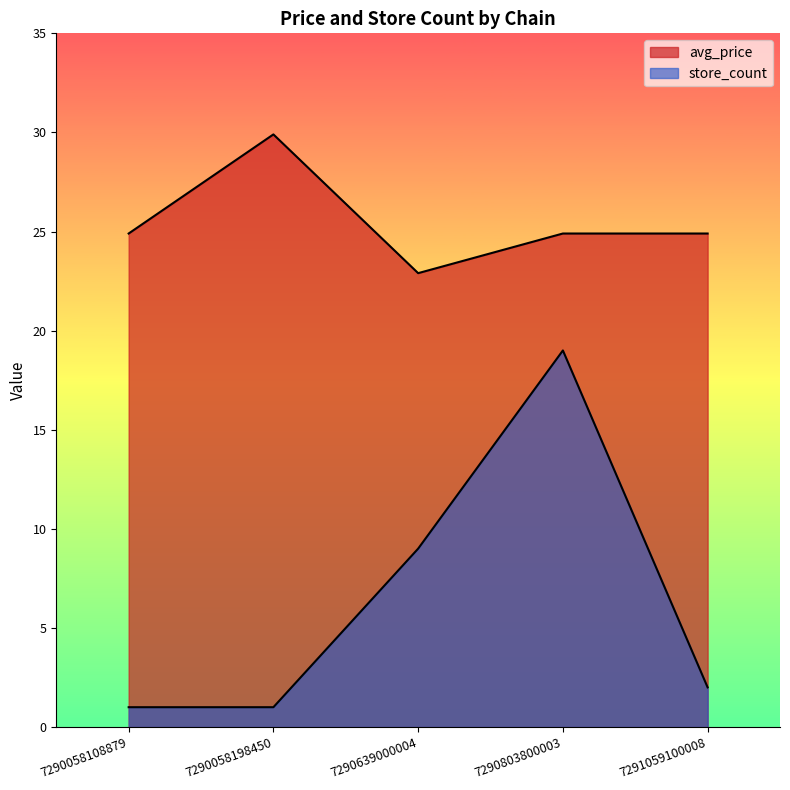

What is the value of the store_count point at the 3rd from the left?

9.0